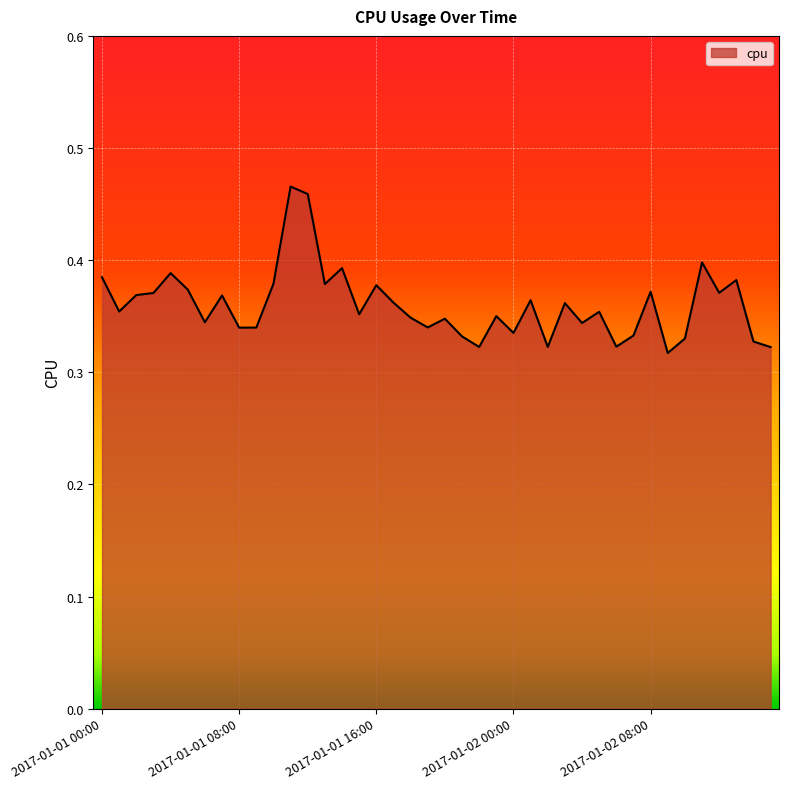

What is the difference between the maximum and minimum values?

0.1